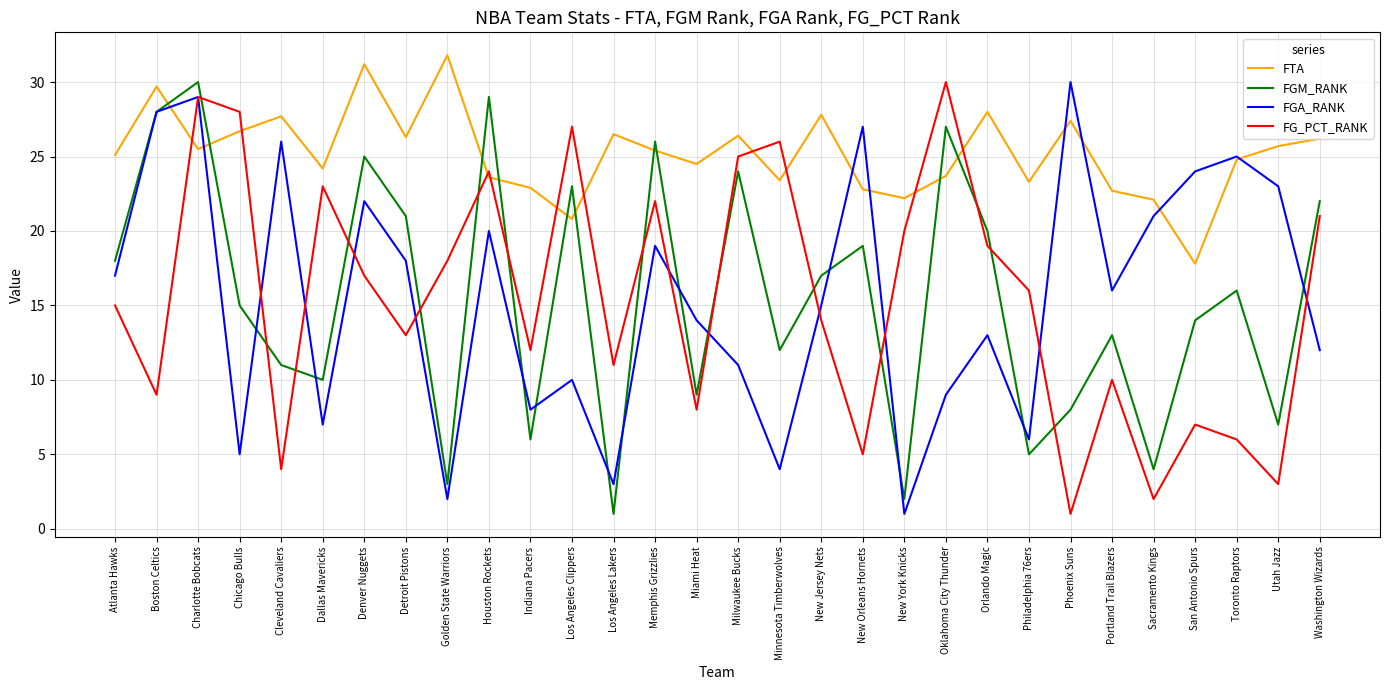

What is the sum of all FTA values?

756.2